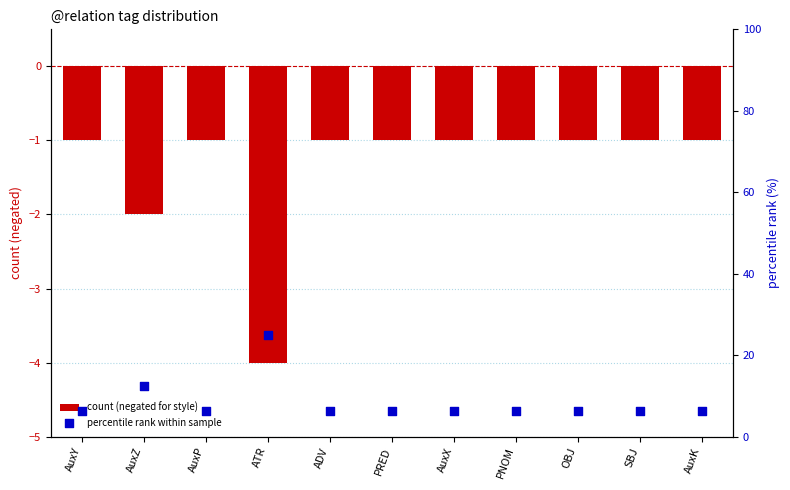

Is the value of percentile rank within sample at ATR greater than the value of count (negated for style) at AuxK?

Yes